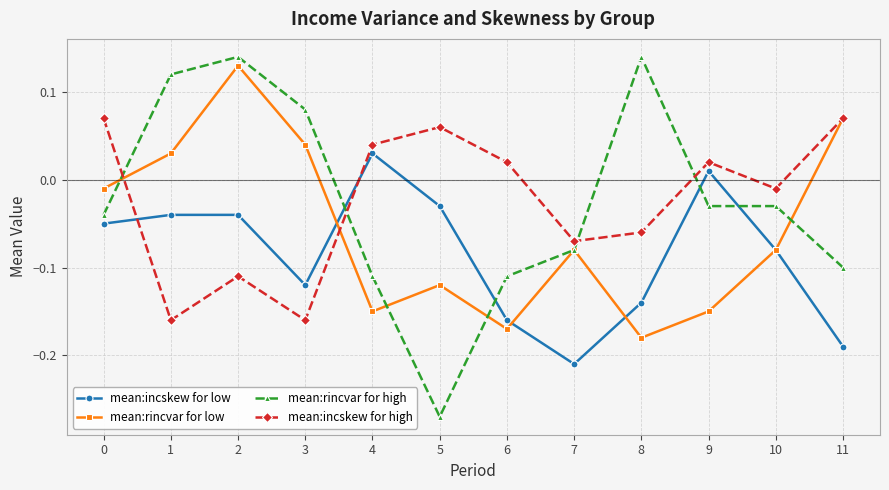

How many intersections are there between mean:incskew for low and mean:incskew for high?

2